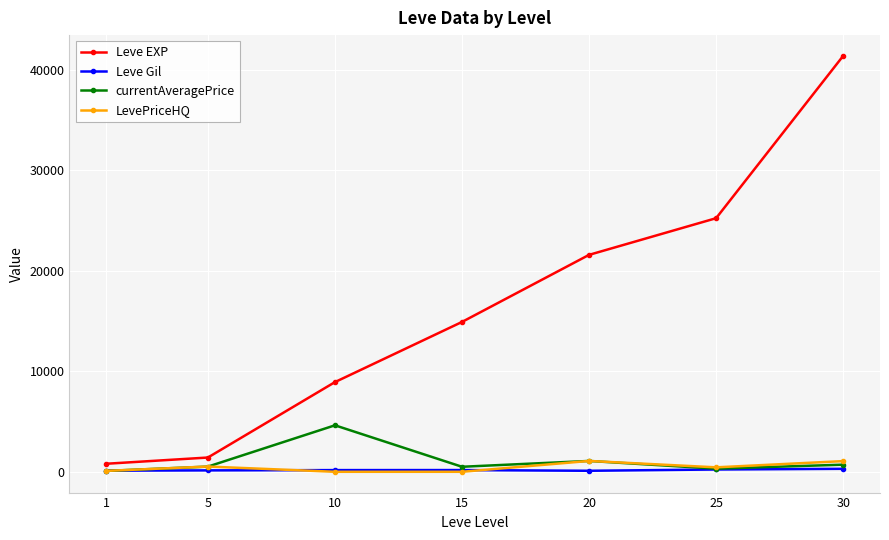

Which series has the largest range (max minus min)?

Leve EXP